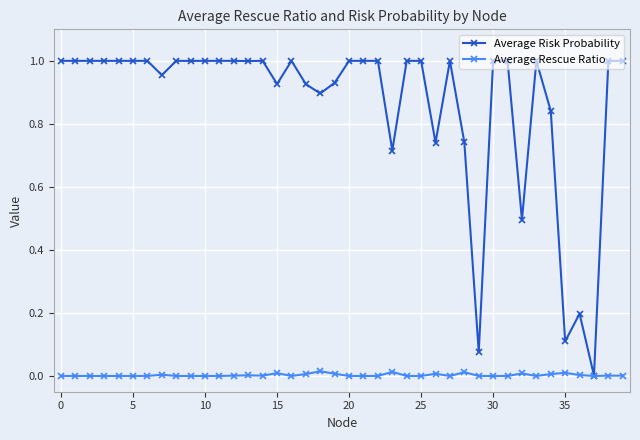

True or false: Average Rescue Ratio has more than 2 points higher than both neighbors.

True